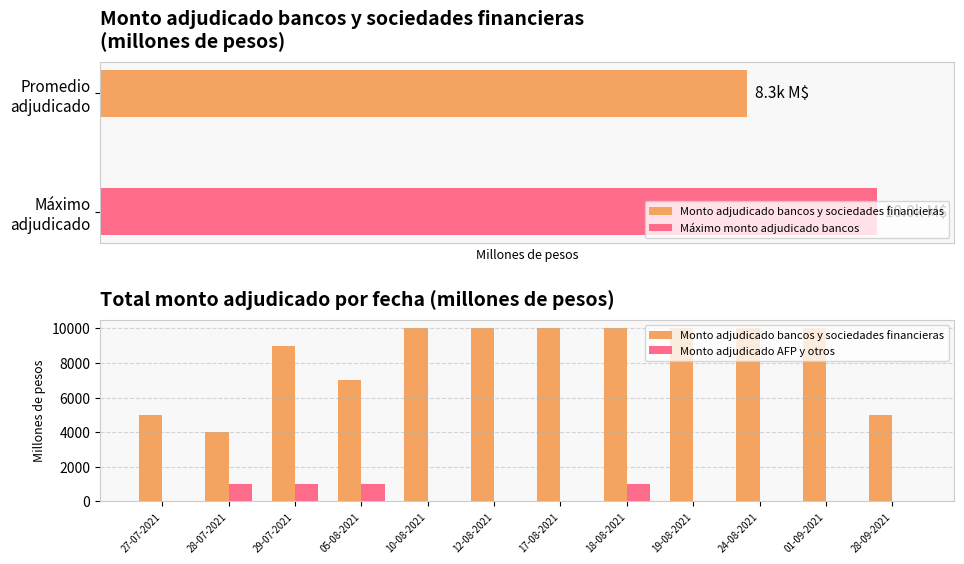

Is it true that Monto adjudicado bancos y sociedades financieras equals 12289 at 29-07-2021?

False